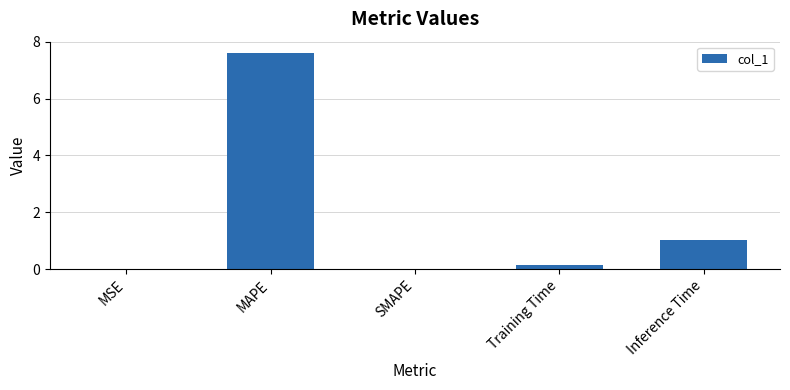

What is the sum of all values?

8.8